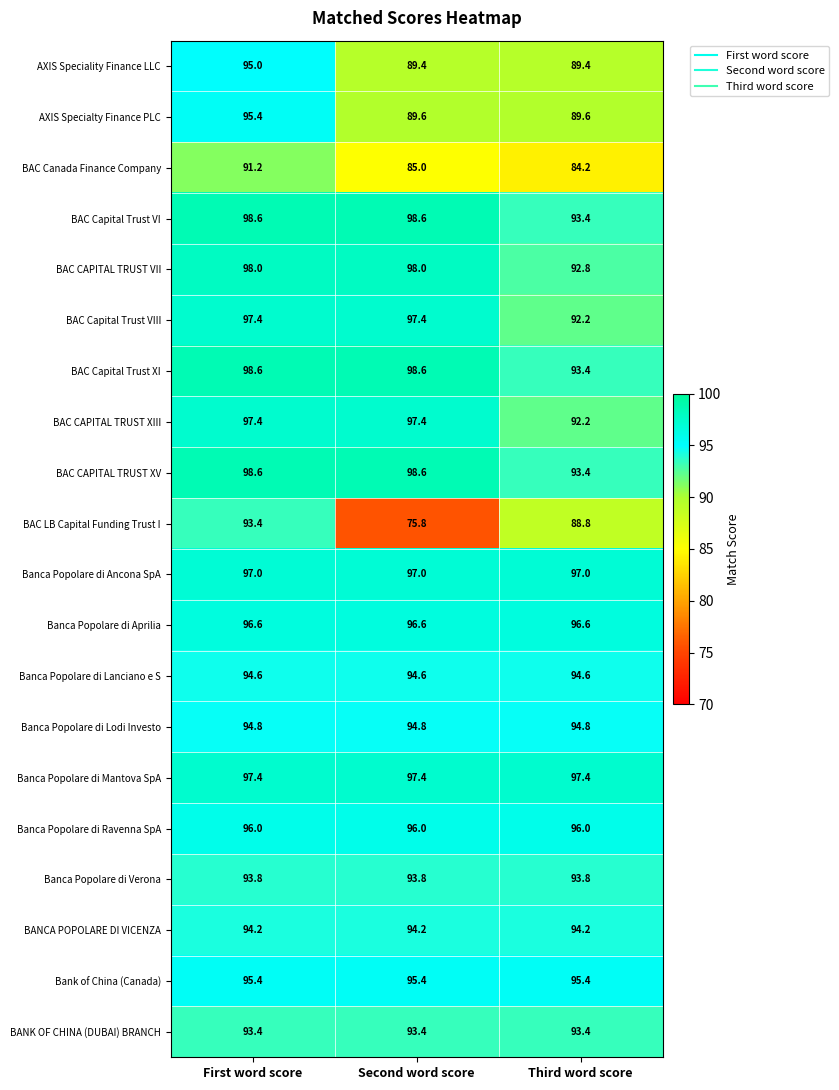

Is it true that AXIS Specialty Finance PLC equals 155.8 at First word score?

False